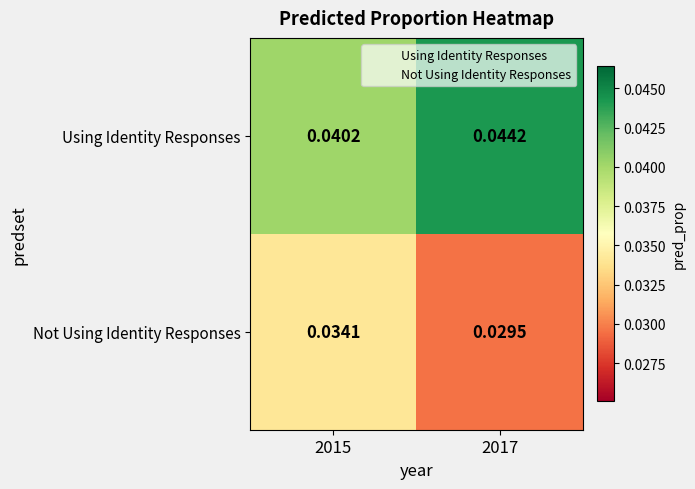

List the series in order of their overall mean, highest first.

Using Identity Responses, Not Using Identity Responses